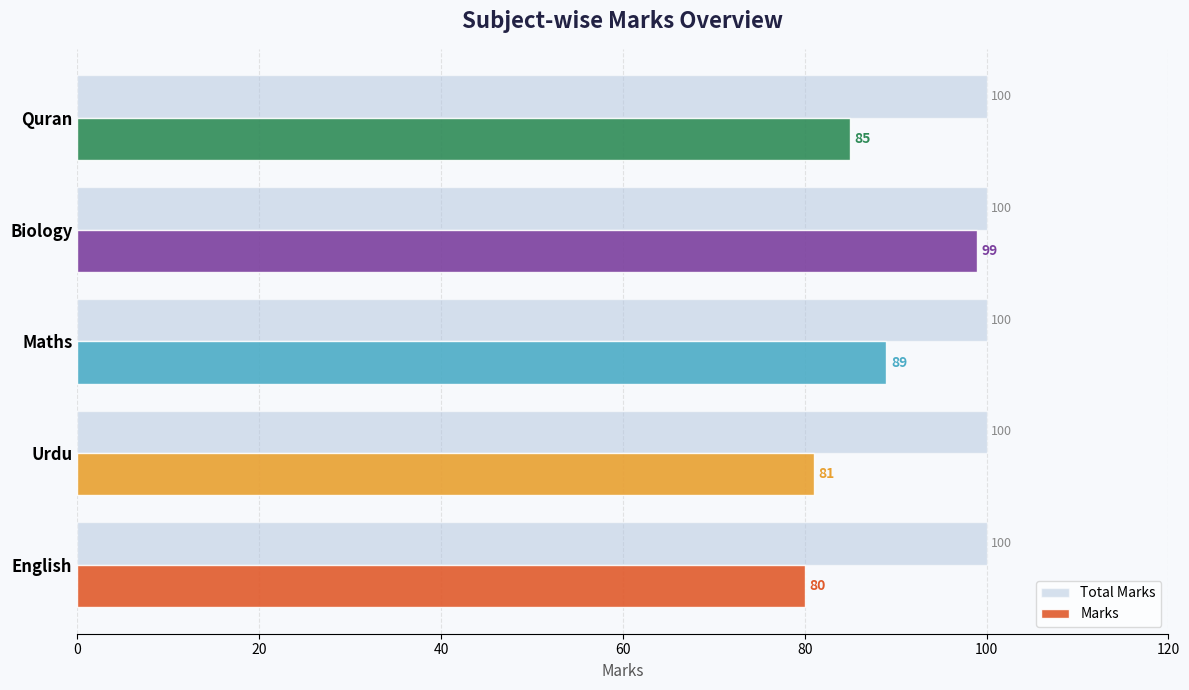

Where is Marks nearest to the value 89?

Maths